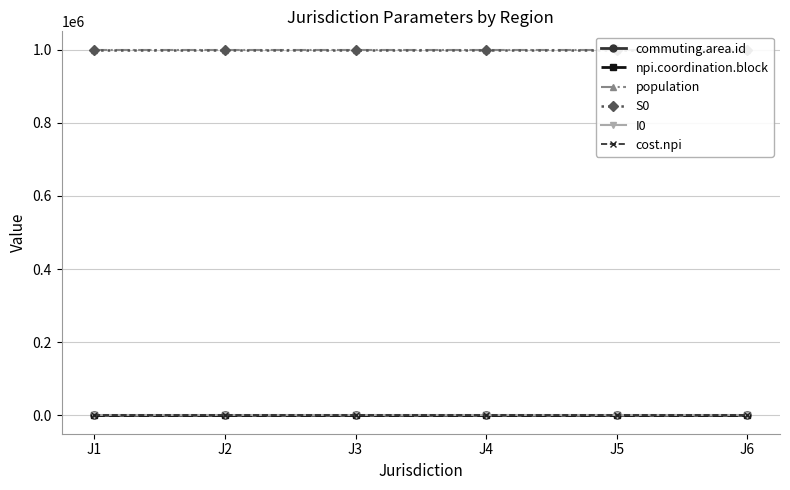

Is it true that I0 equals 1000 at J3?

True